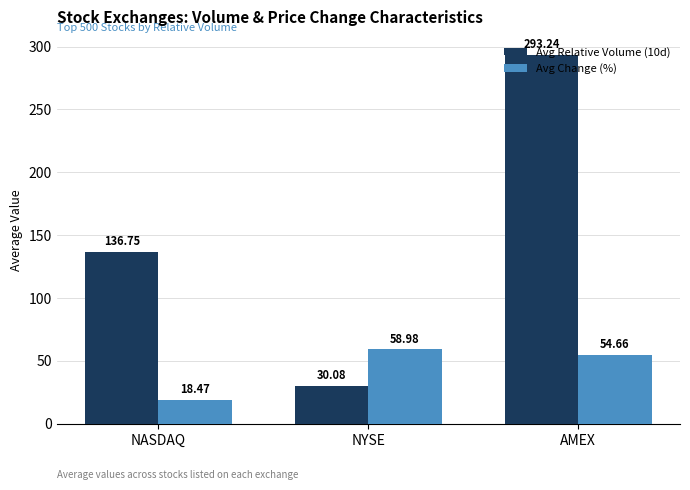

Is it true that Avg Relative Volume (10d) equals 136.8 at NASDAQ?

True